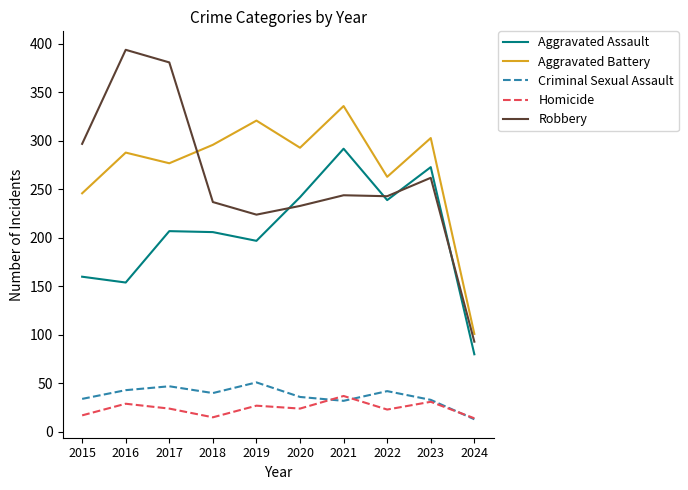

What is the sum of all Aggravated Battery values?

2724